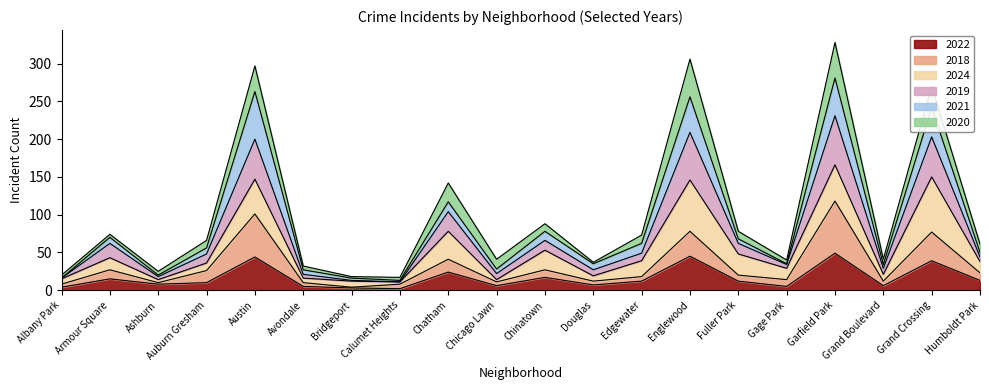

Is it true that 2018 equals 8 at Grand Boulevard?

False